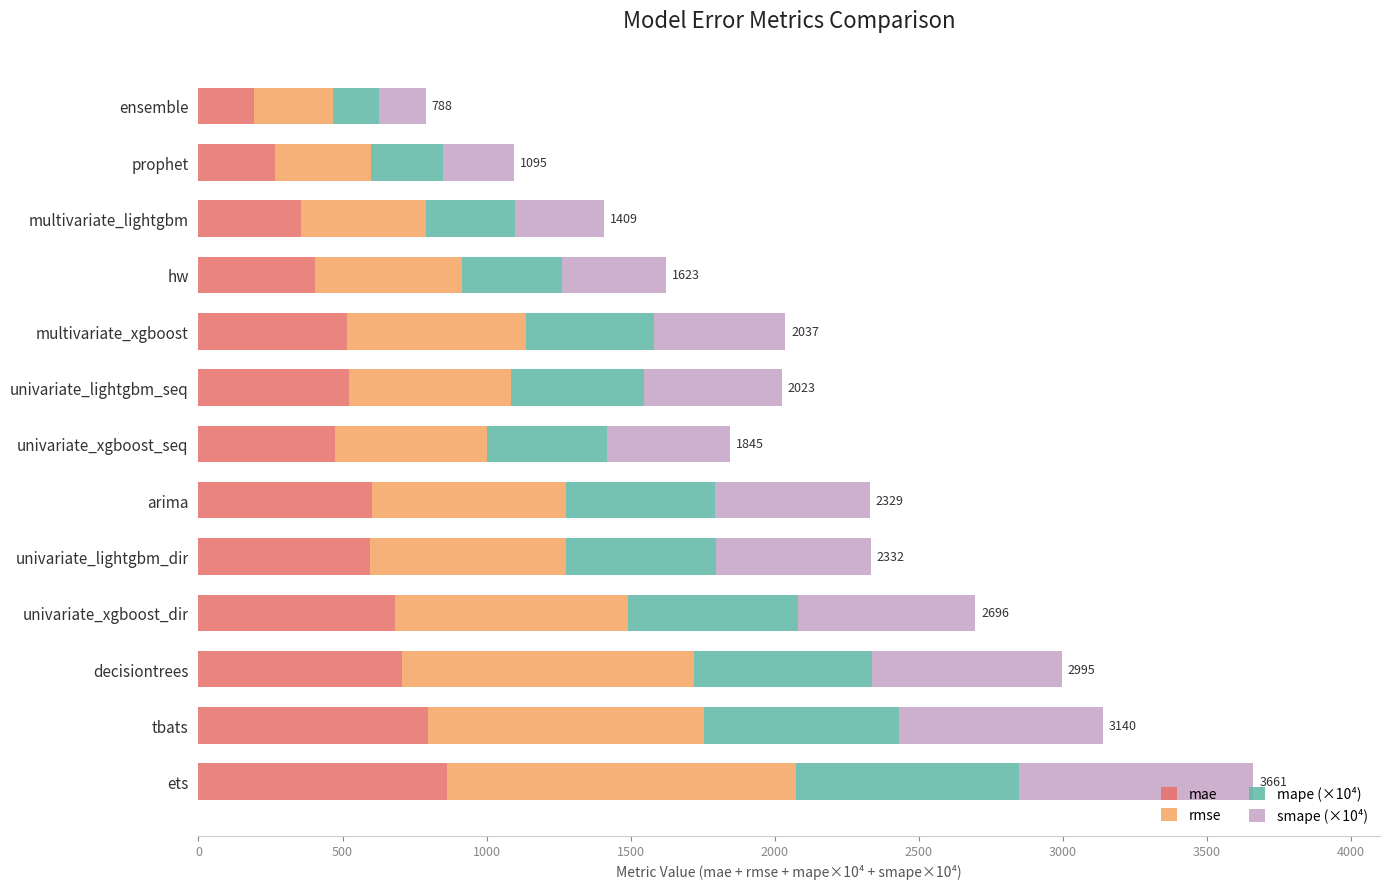

How many data points does each series have?

13